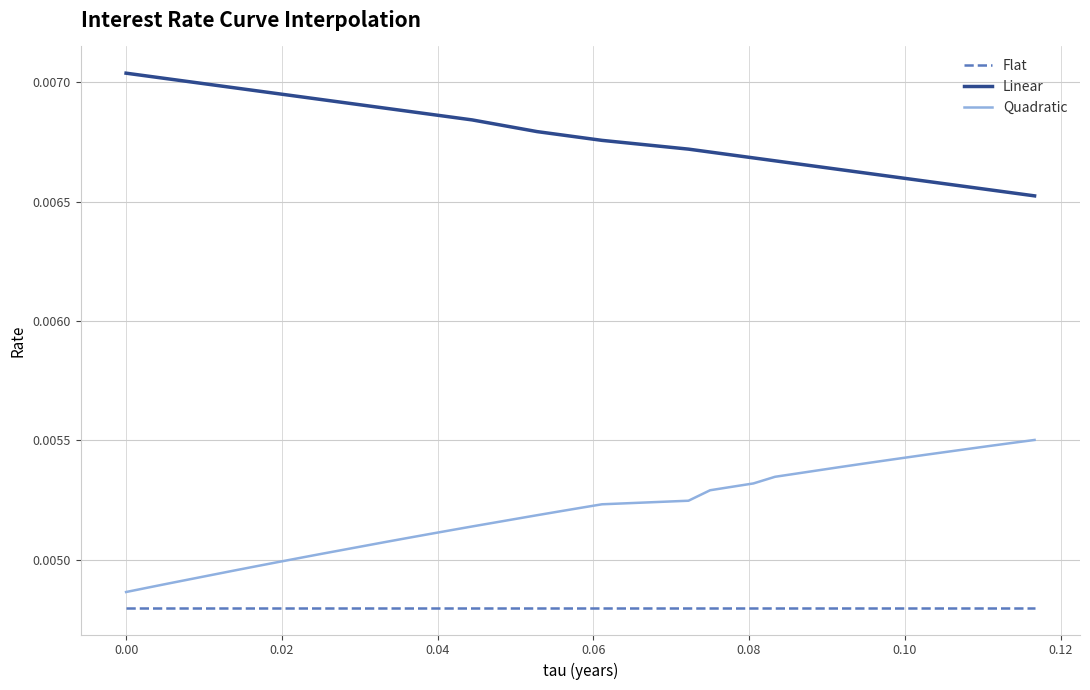

True or false: Quadratic and Linear cross at least once.

False